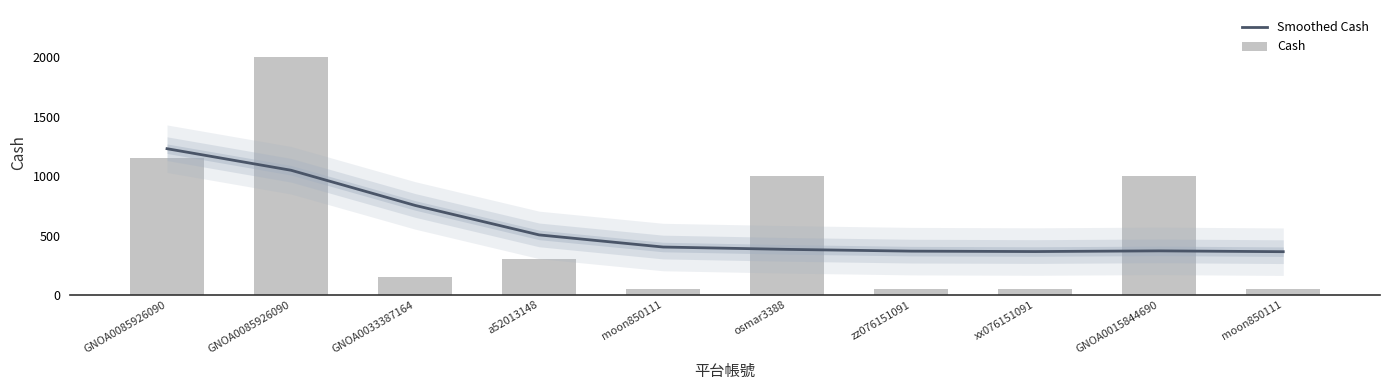

What is the difference between the Smoothed Cash values at zz076151091 and GNOA0033387164?

385.2